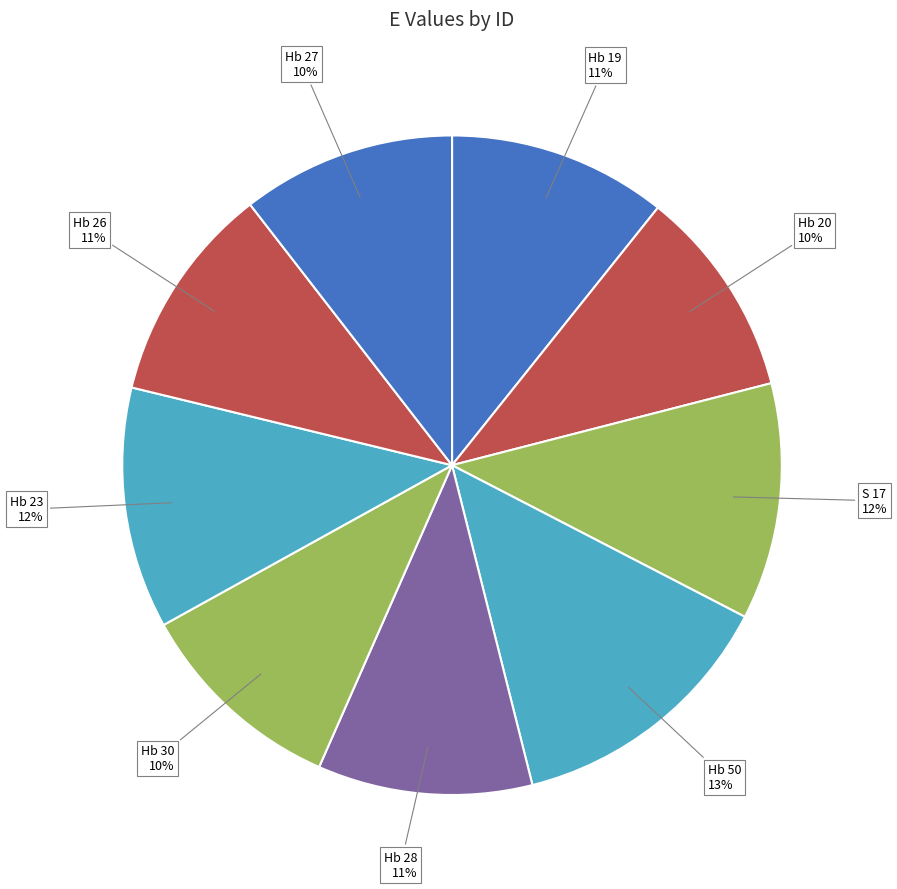

Combined, do Hb 19 and S 17 account for over 50%?

No